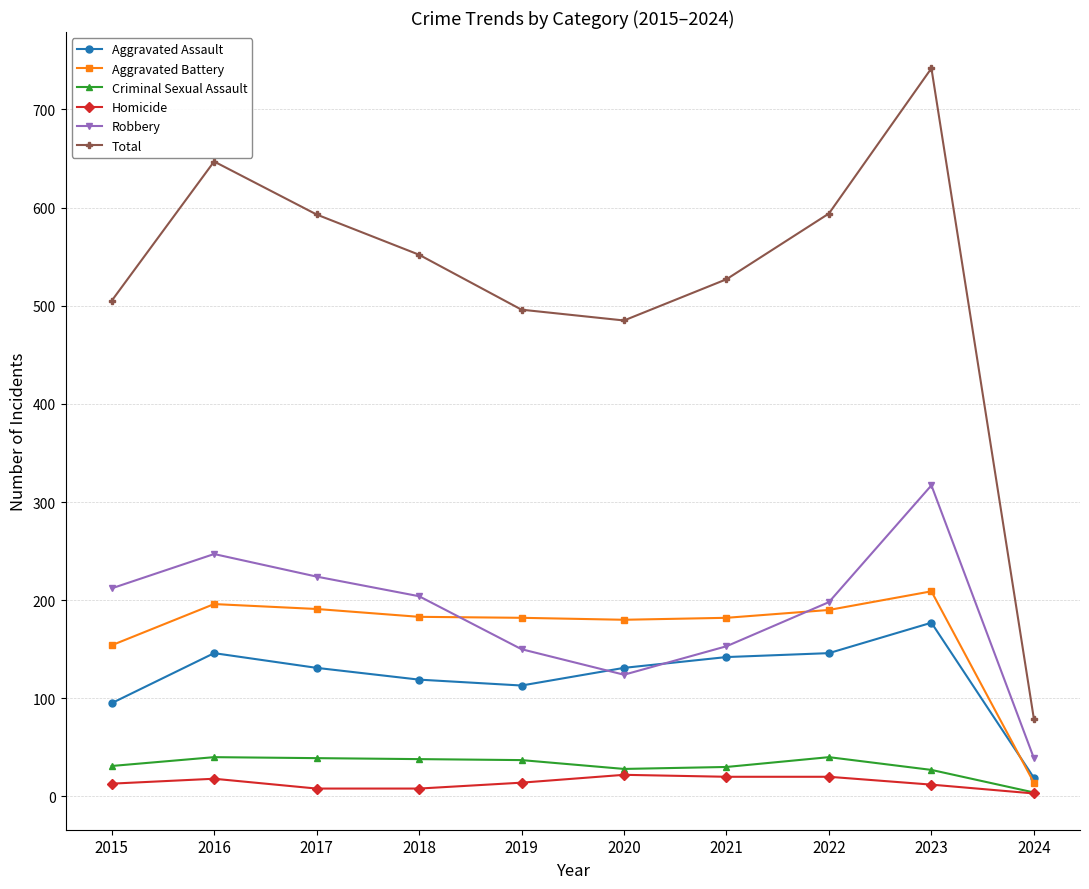

True or false: Robbery and Criminal Sexual Assault intersect in this chart.

False